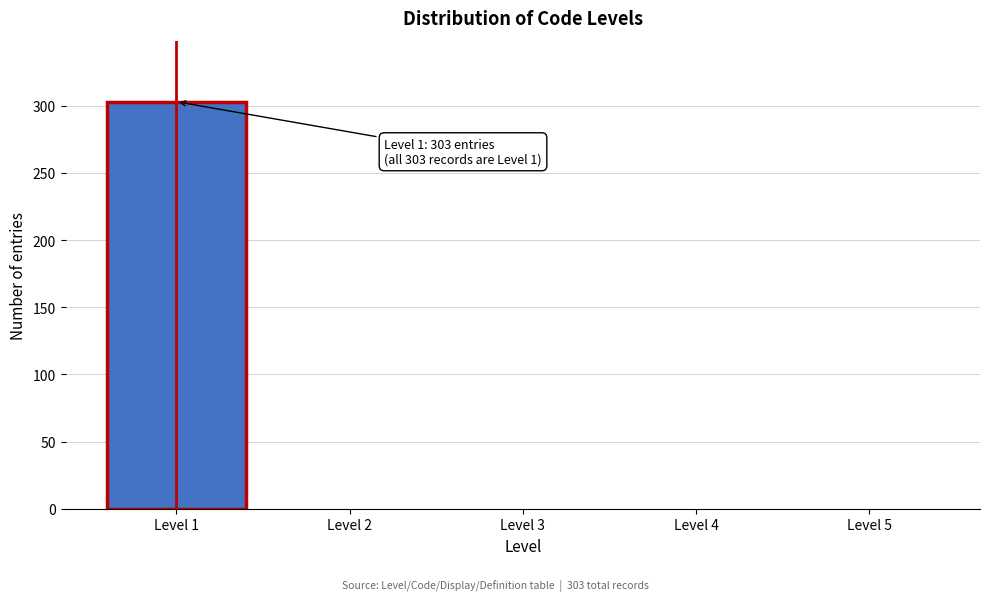

Reading right to left, extract all data points from this chart.

Level 5=0	Level 4=0	Level 3=0	Level 2=0	Level 1=303